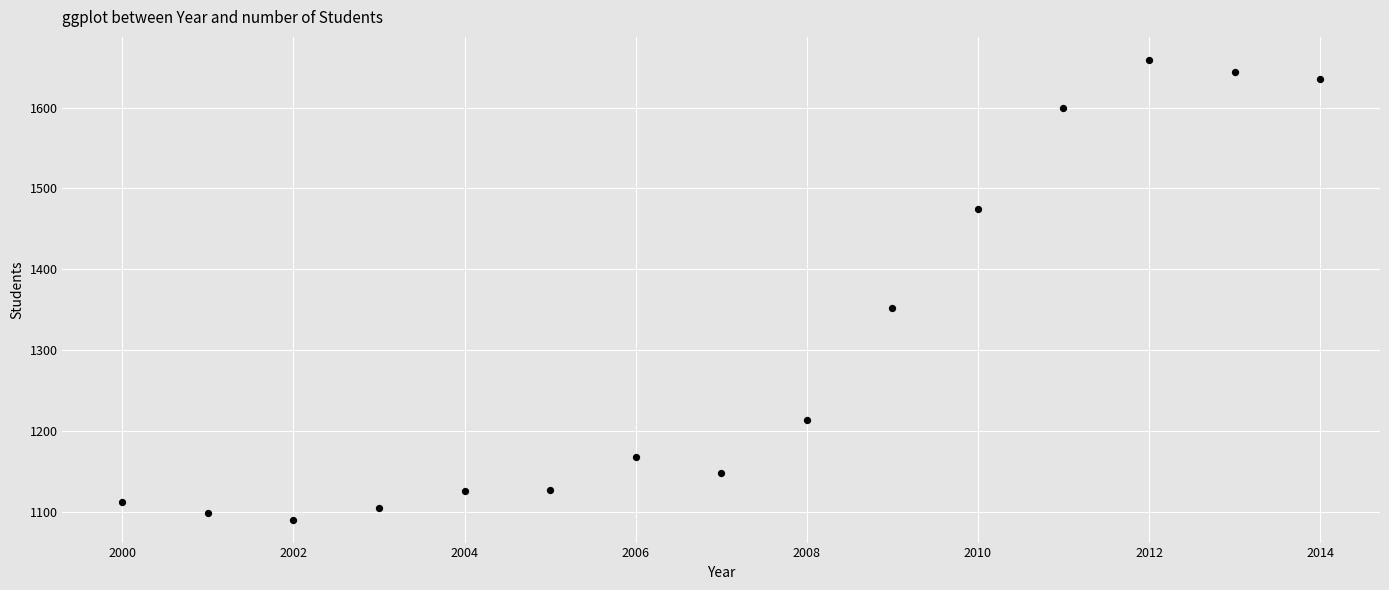

What Y value in the scatter plot is closest to 1374?

1352